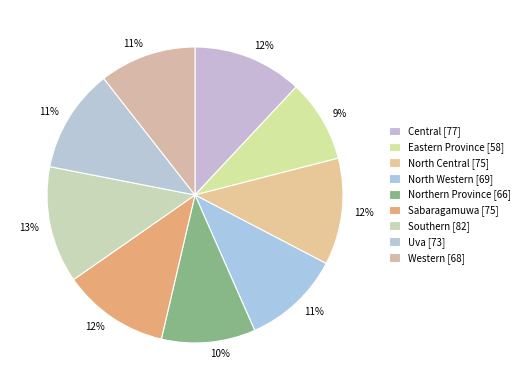

How many segments does this pie chart have?

9